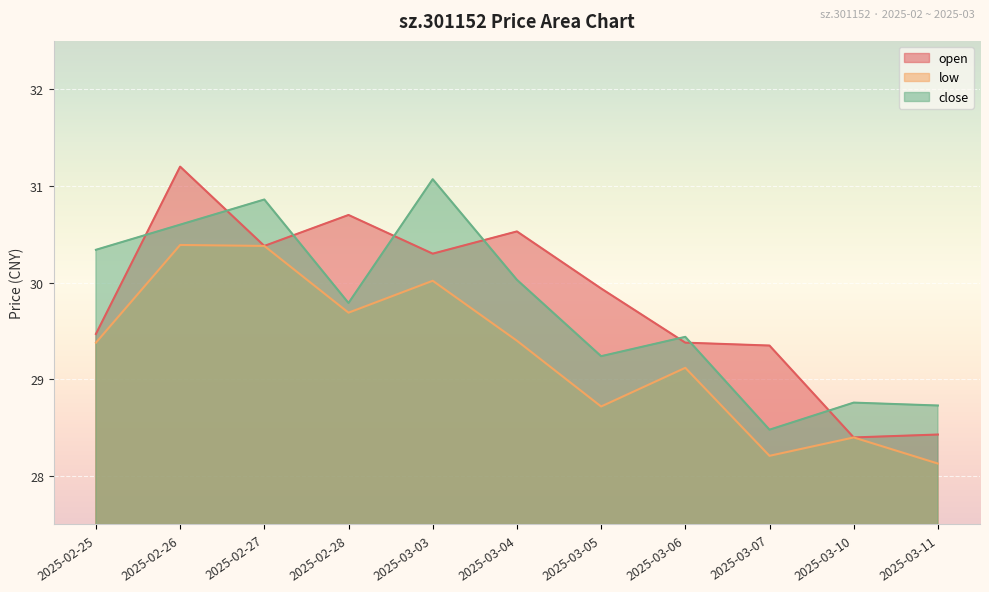

At which category is the sum across all series the highest?

2025-02-26